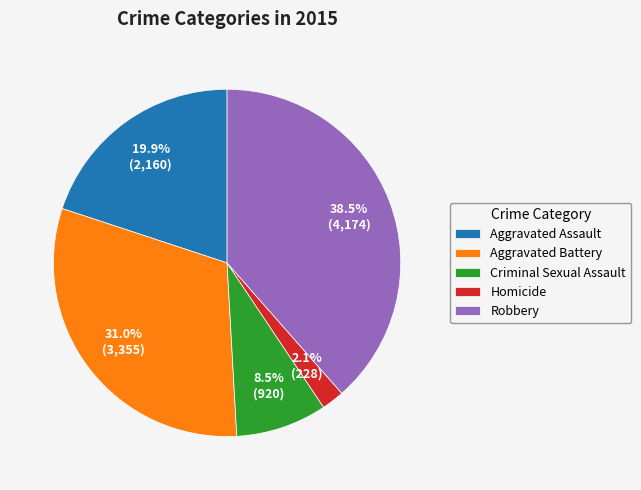

Approximately how many times larger is the value at Criminal Sexual Assault compared to Aggravated Battery?

0.3